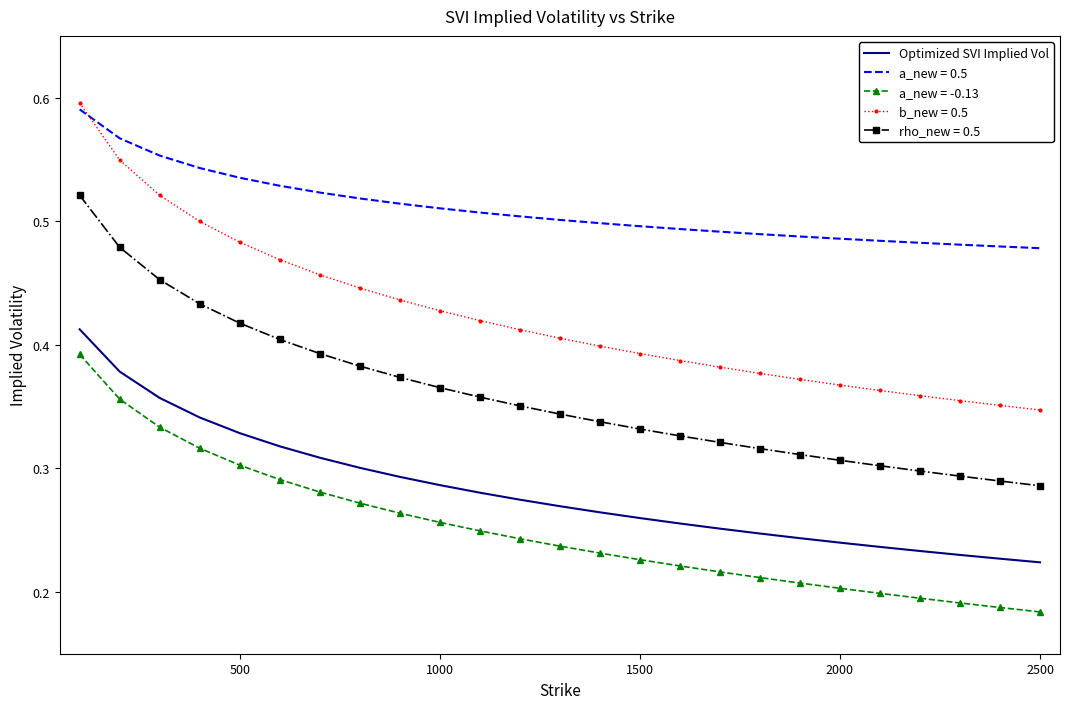

Which series has the widest spread of values?

b_new = 0.5